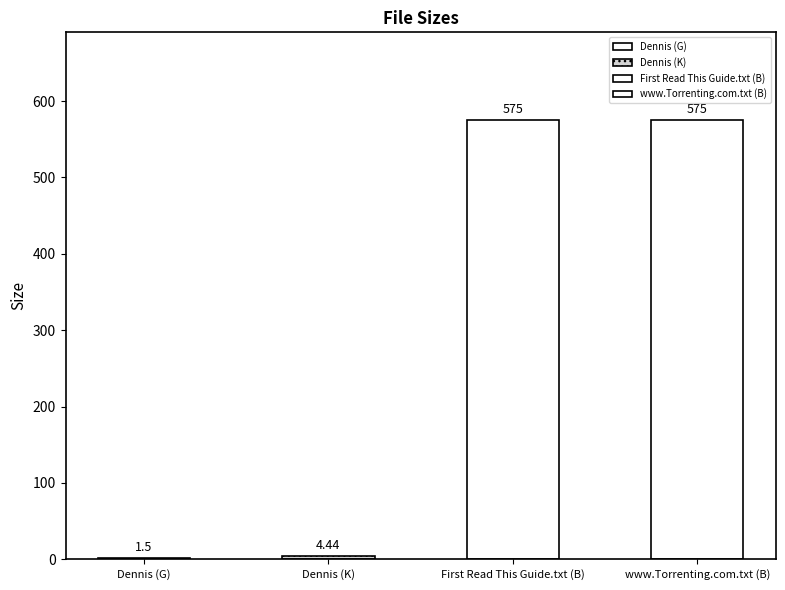

What is the sum of all values?

1155.9